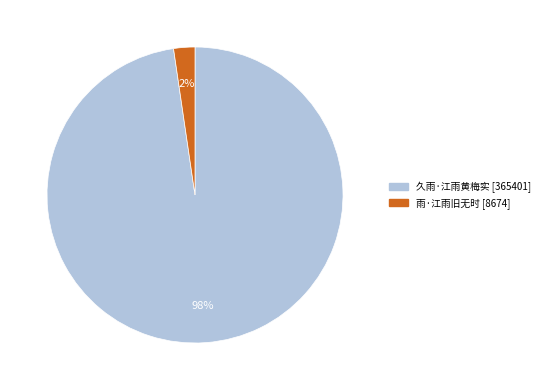

To the nearest percent, what is the average slice percentage?

50%